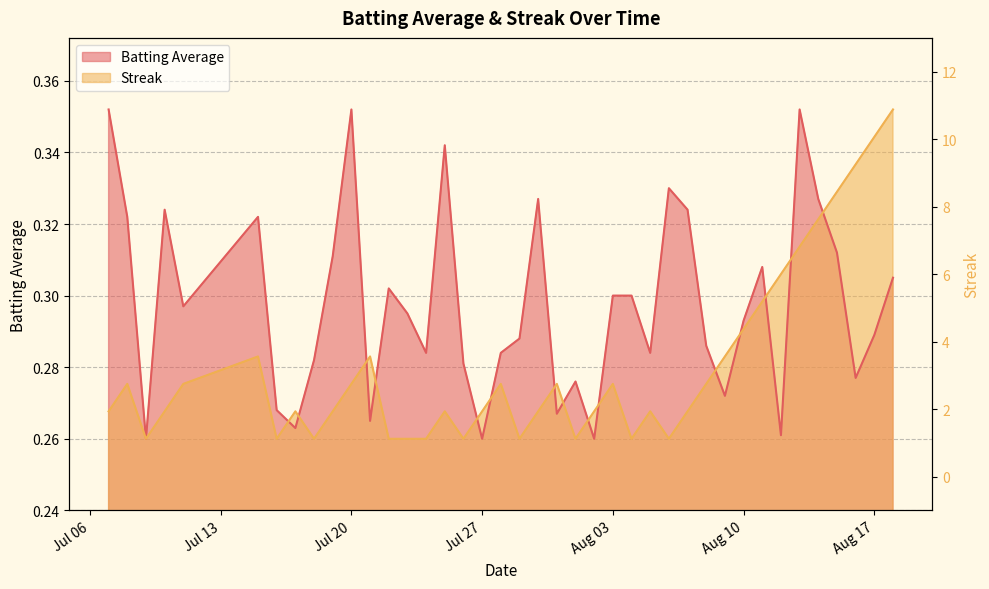

True or false: the data shows 4 at 13.

False